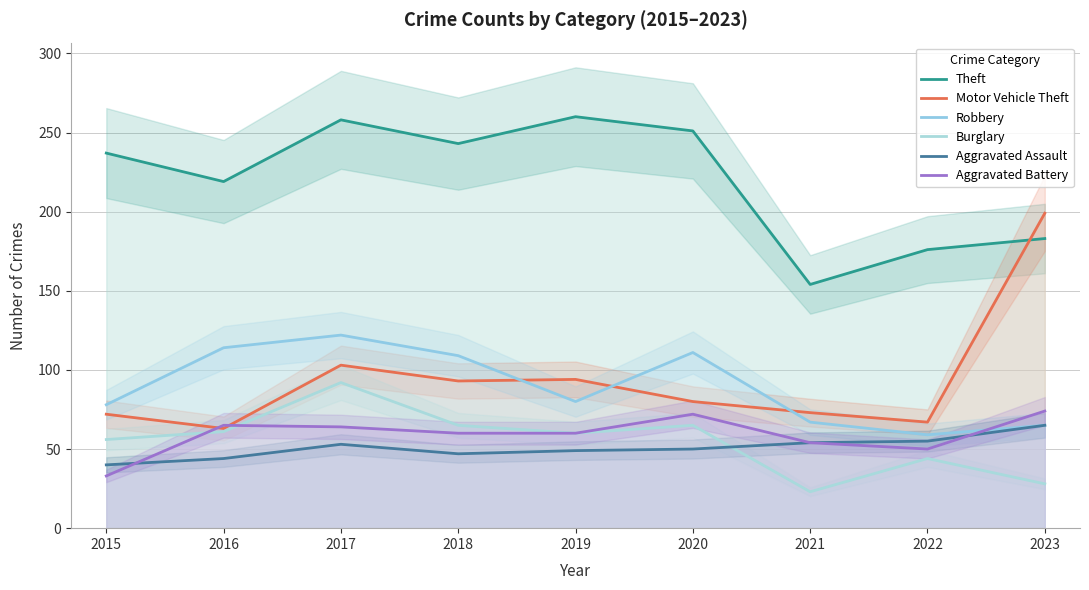

At which label does Motor Vehicle Theft first exceed 80?

2017